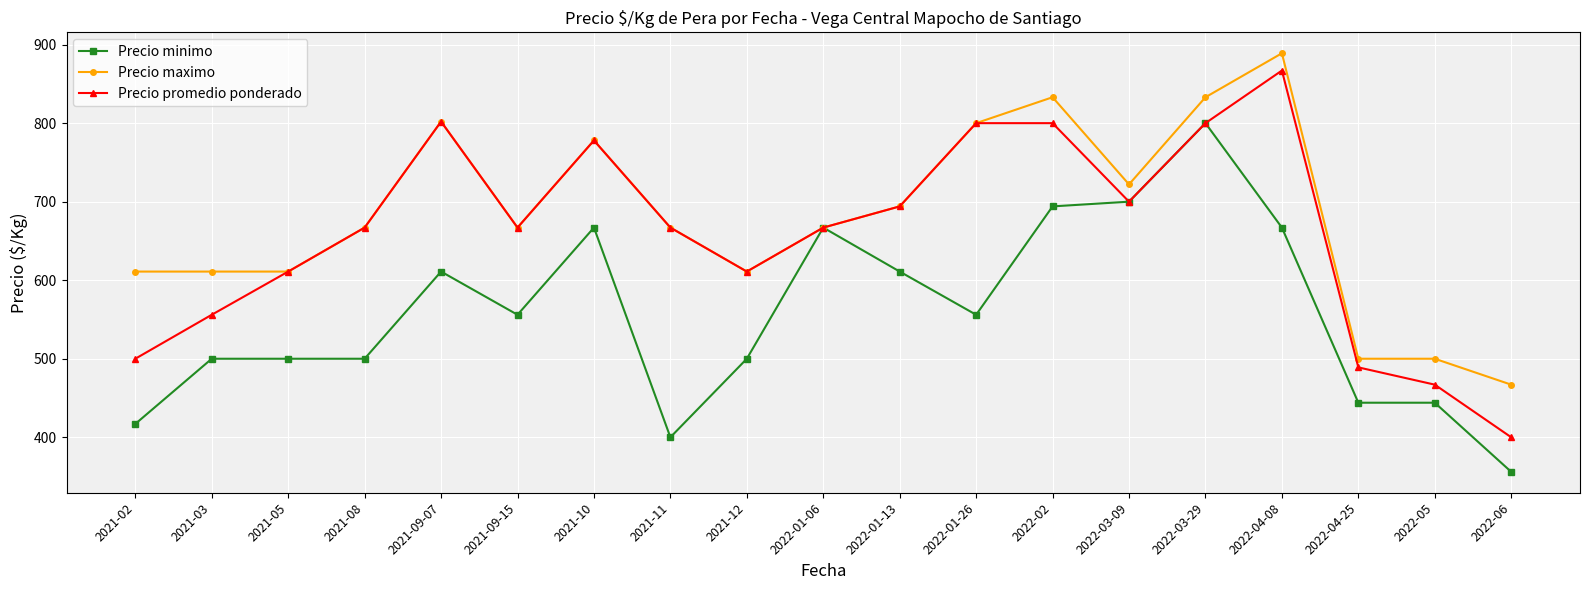

What position from the right is 2021-02?

19